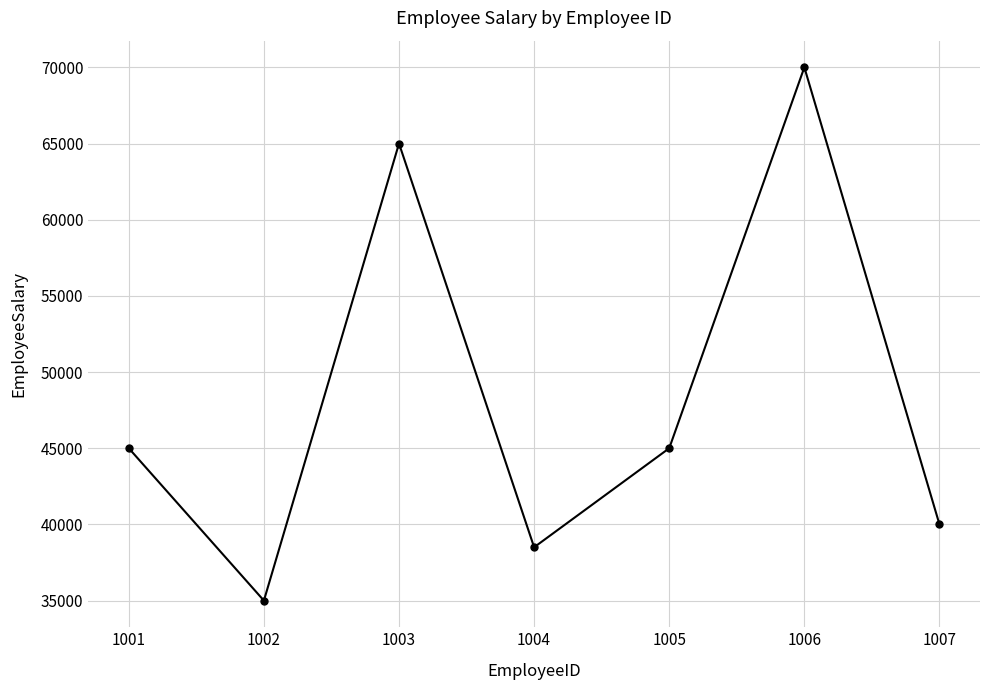

What is the sum of all values?

338500